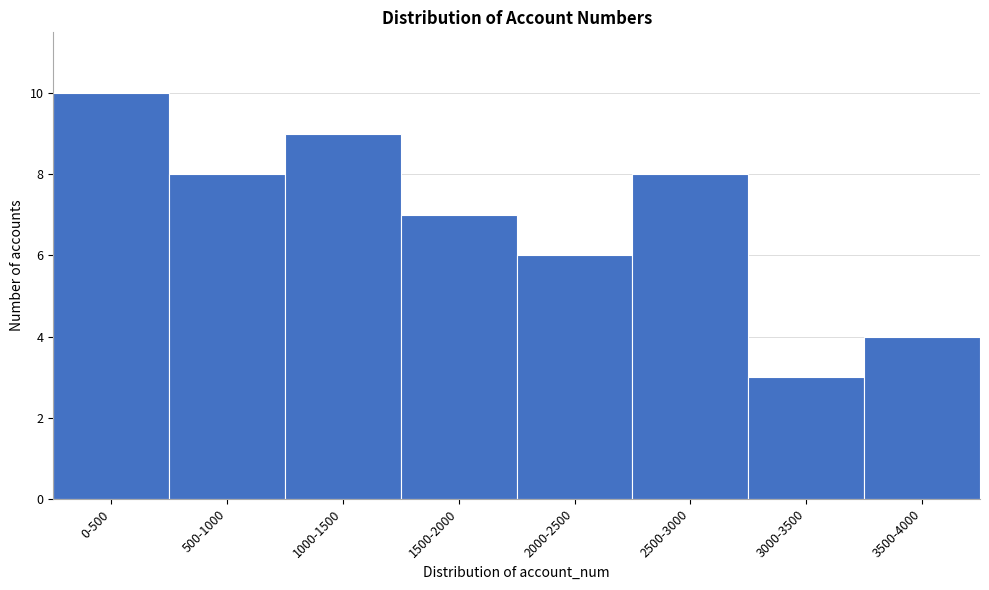

Reading left to right, what are all the values shown in this chart?

0-500=10	500-1000=8	1000-1500=9	1500-2000=7	2000-2500=6	2500-3000=8	3000-3500=3	3500-4000=4